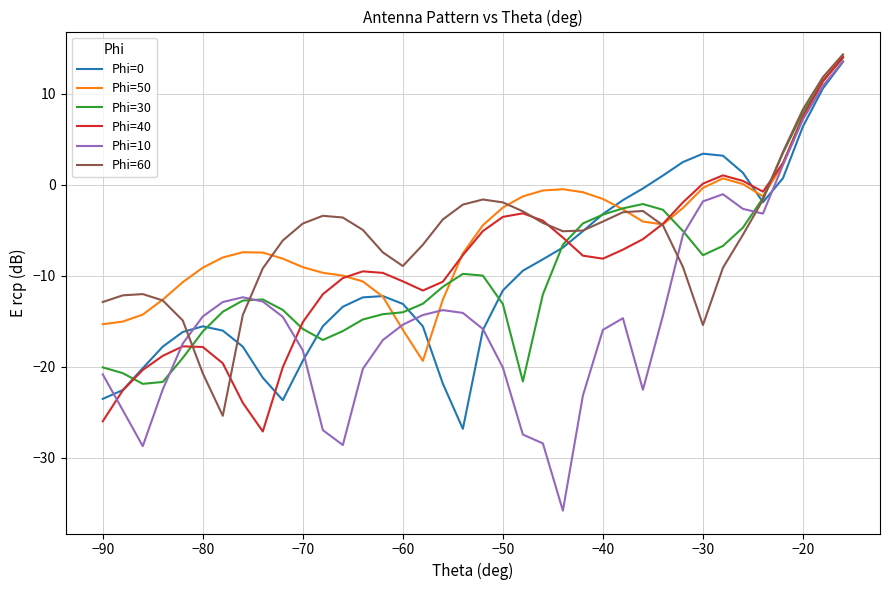

What is the difference between the maximum and minimum values in the Phi=40 series?

41.1